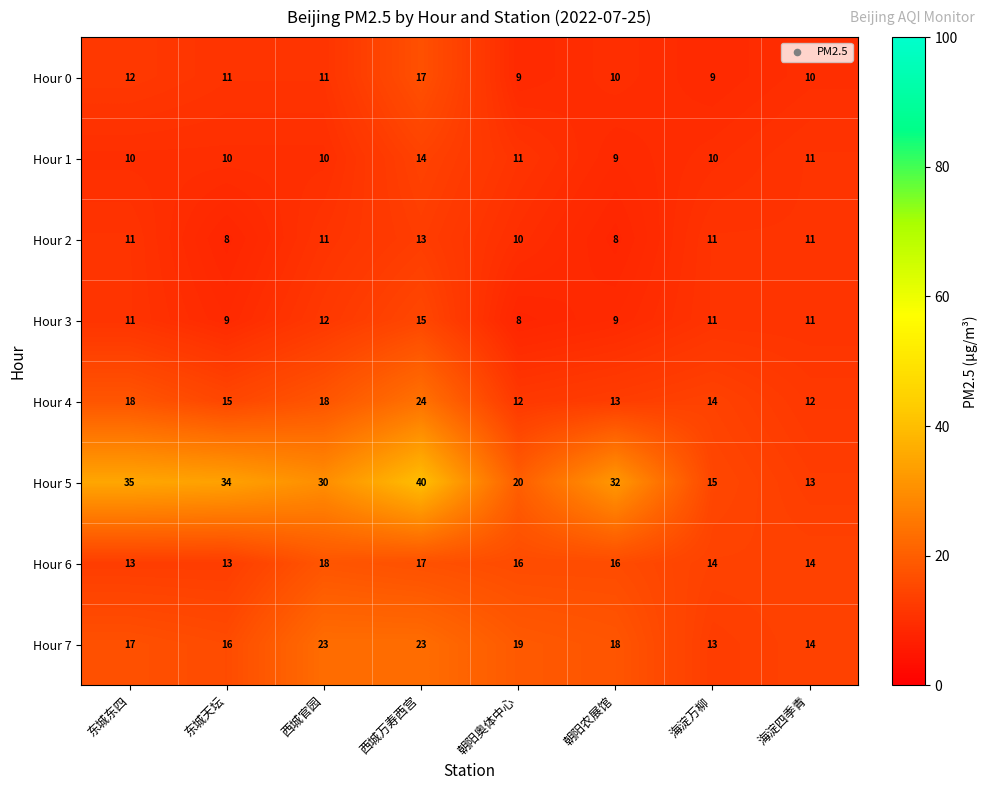

Between 西城万寿西宫 and 朝阳农展馆, which series saw the biggest shift?

Hour 4